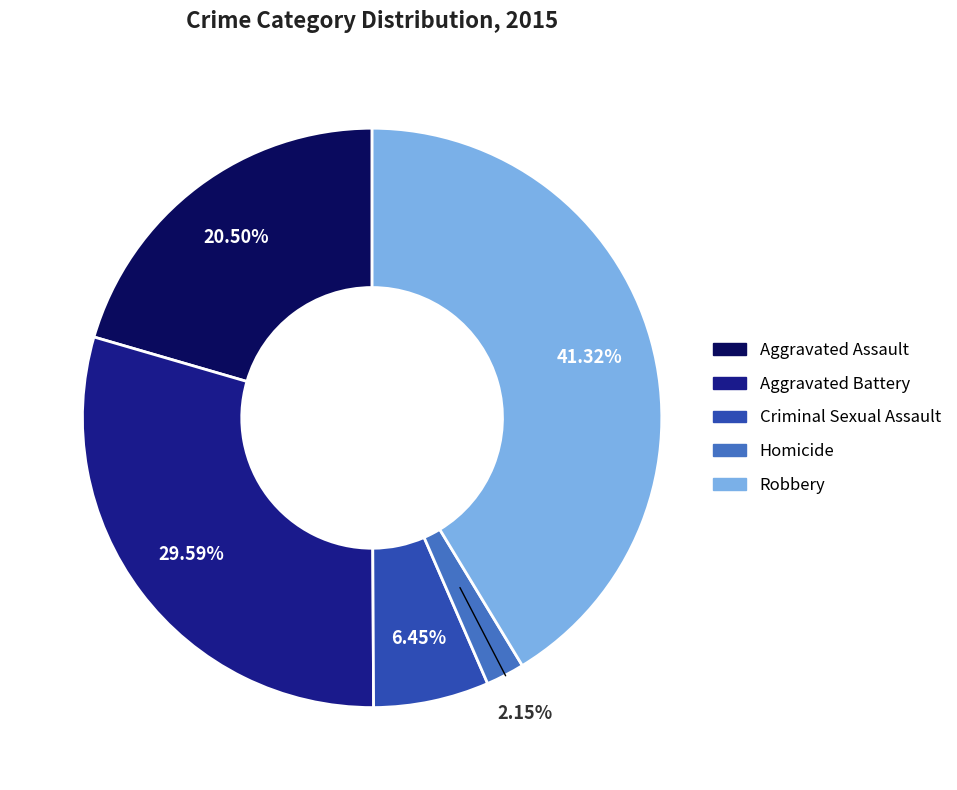

Which slice is the smallest?

Homicide